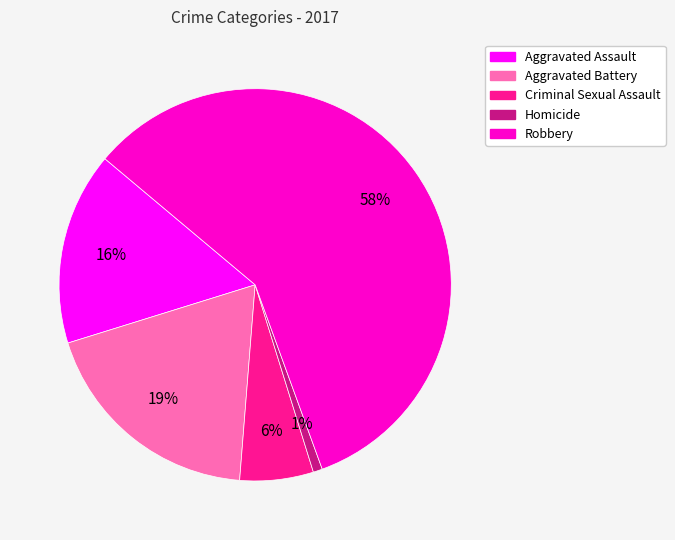

To the nearest percent, what portion does Aggravated Assault represent?

16%